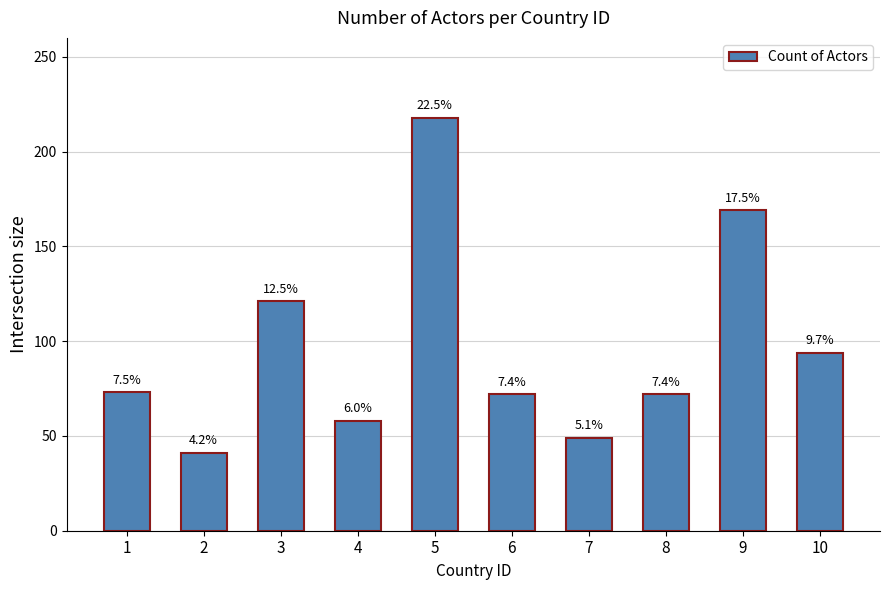

What is the average value?

97